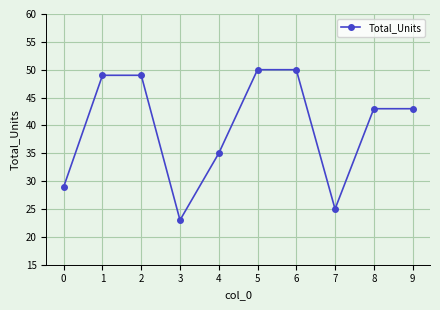

How many points are lower than both their immediate neighbors (excluding endpoints)?

2